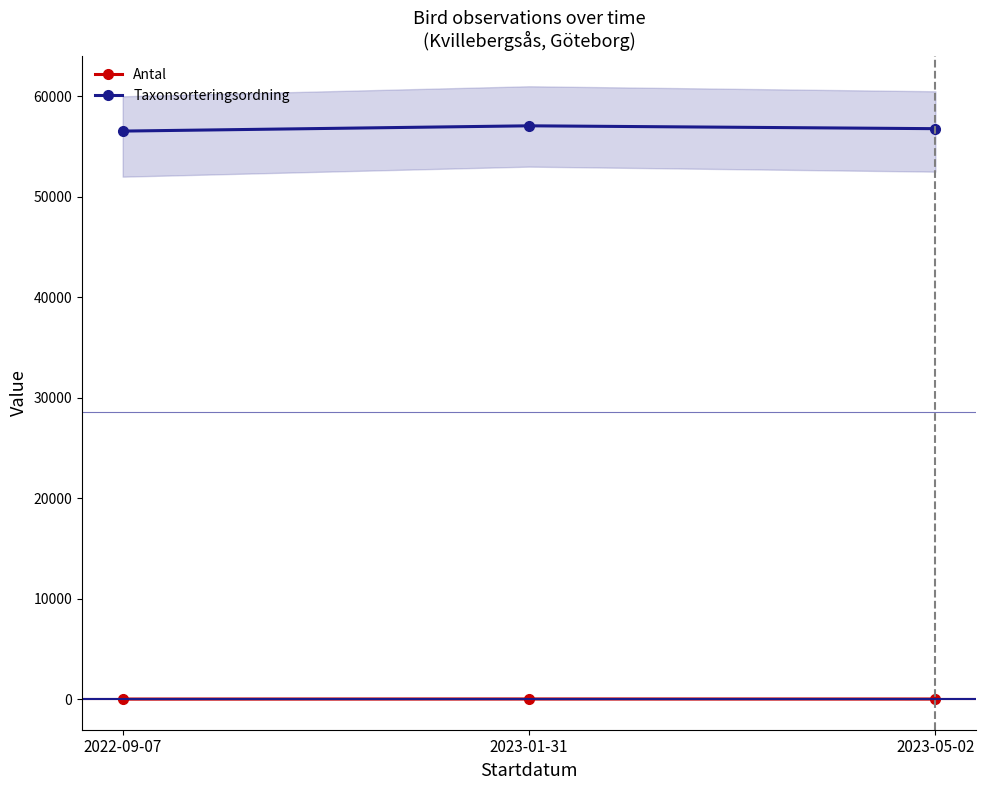

What is the sum of all Antal values?

16